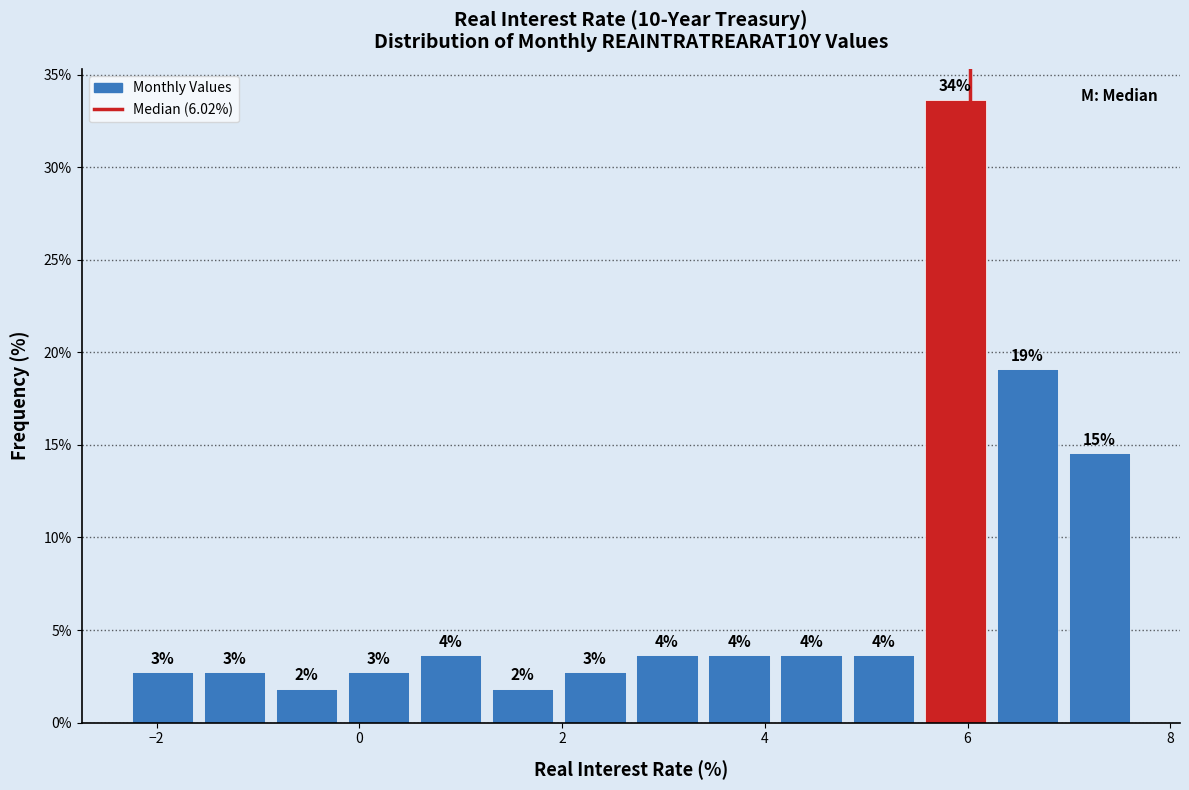

Around what value on the x-axis is the tallest bar? Give the approximate position of its centre, as read against the axis.

5.8